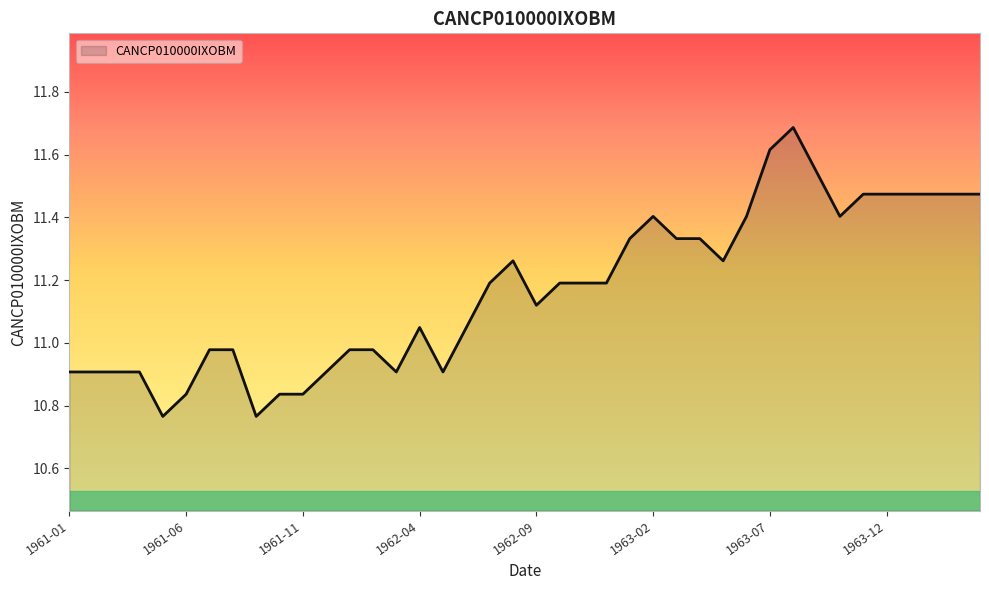

What is the maximum value shown in the chart?

11.7